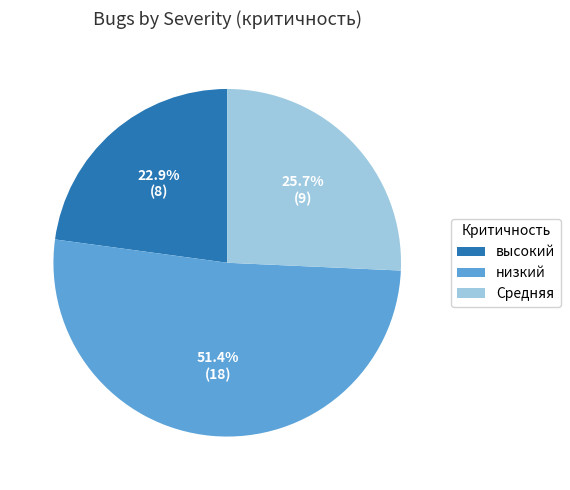

Which slice represents more than half of the pie?

низкий